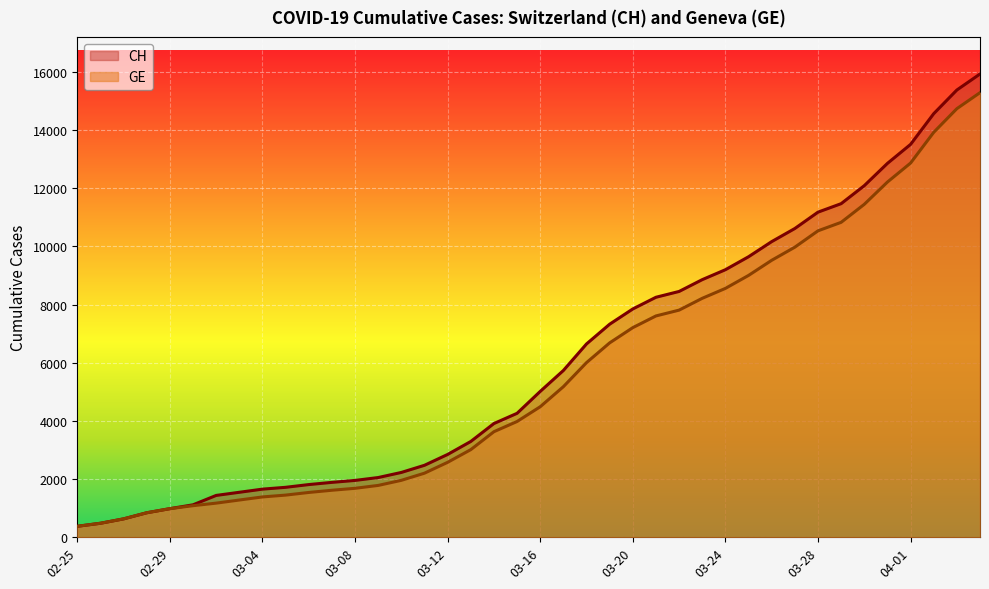

Is the value of CH at 2020-03-06 greater than the value of GE at 2020-03-29?

No